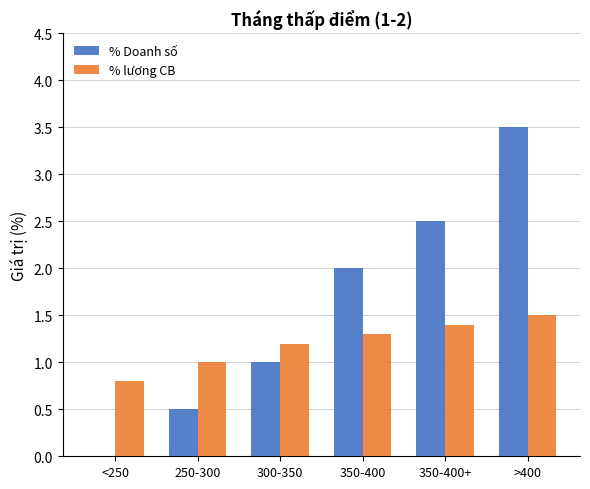

How many positive values does the % Doanh số series have?

5